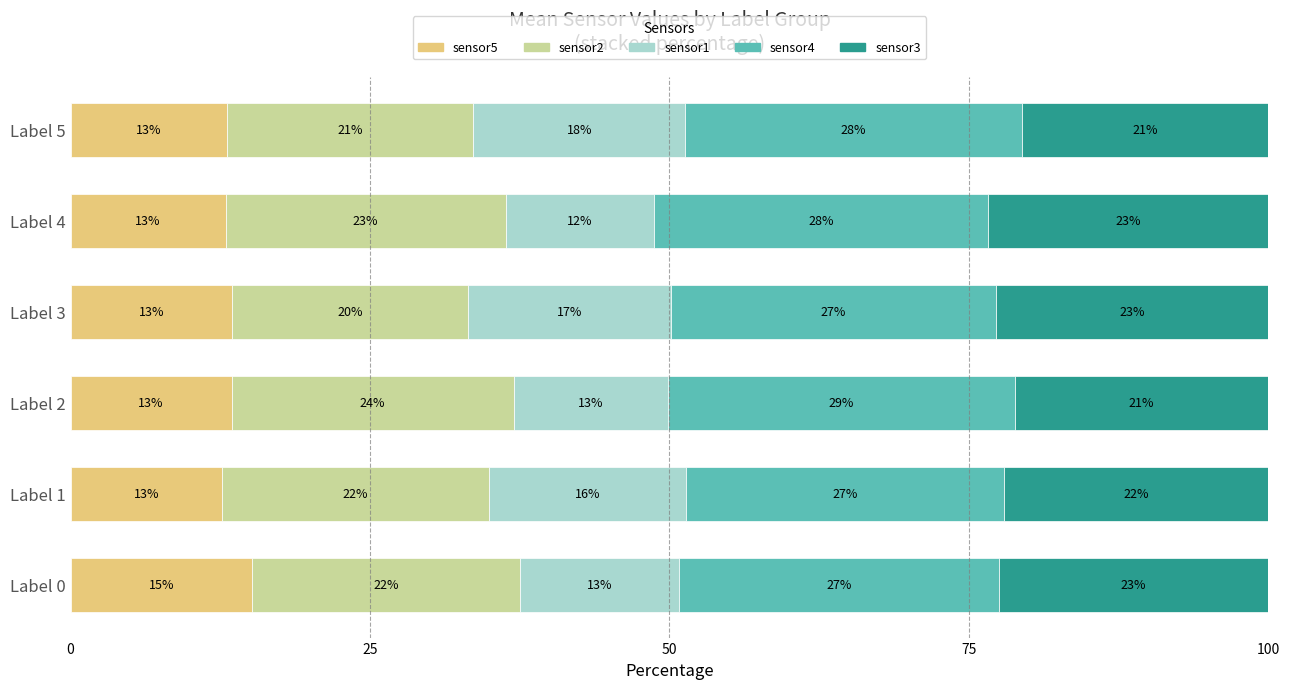

Which category has the highest value in the sensor5 series?

Label 0